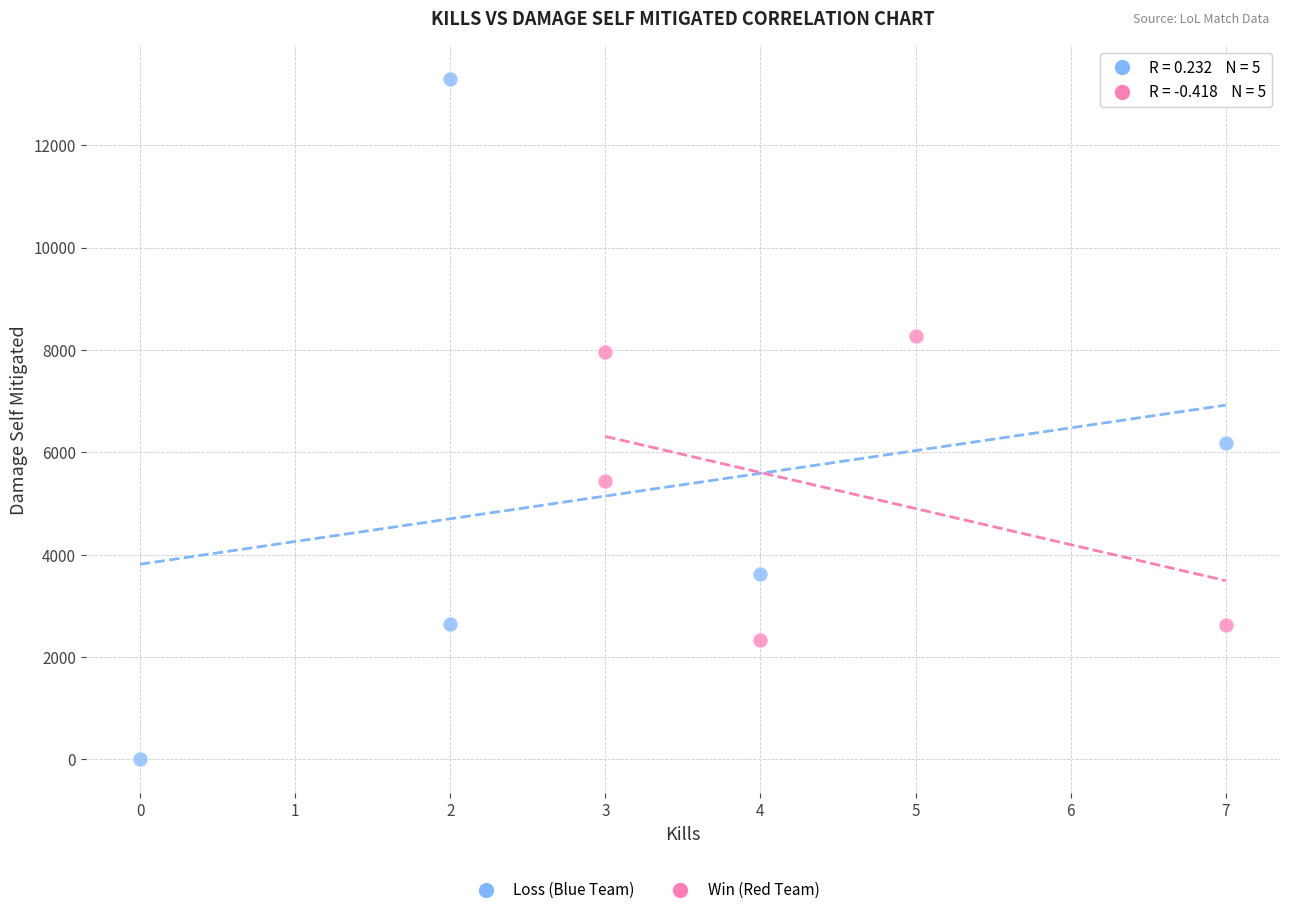

Which series contains the highest Y value?

Loss (Blue Team)